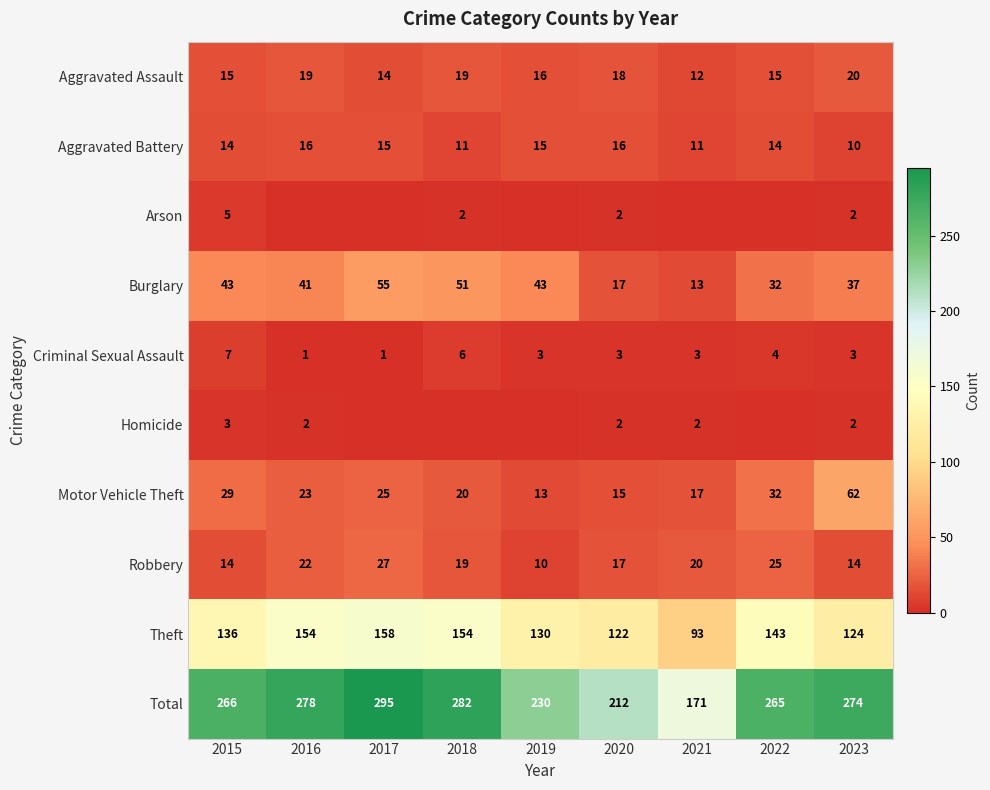

What is the difference between the second highest and second lowest values in the Aggravated Battery series?

5